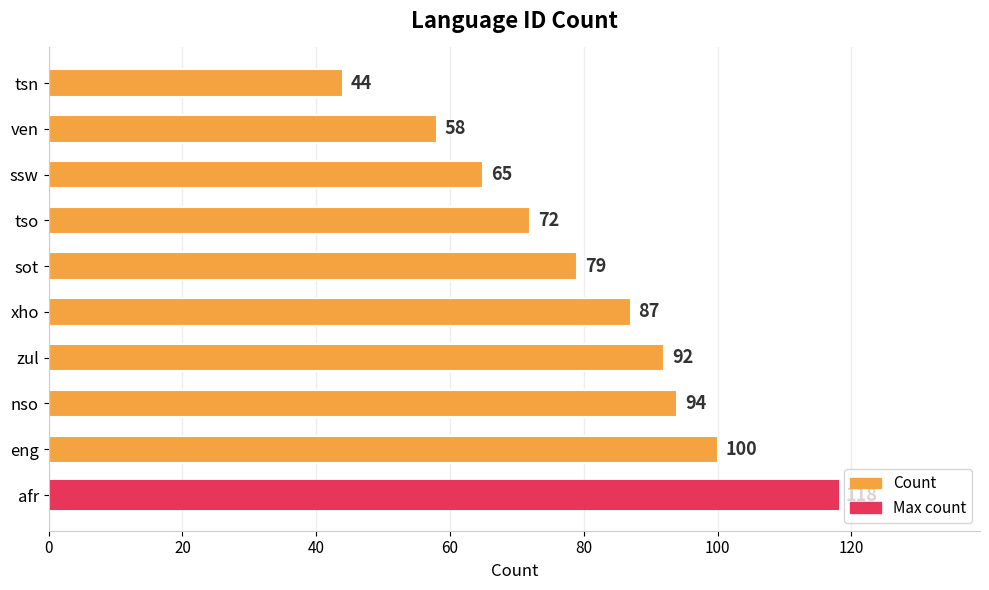

What is the difference between the second highest and minimum values?

56